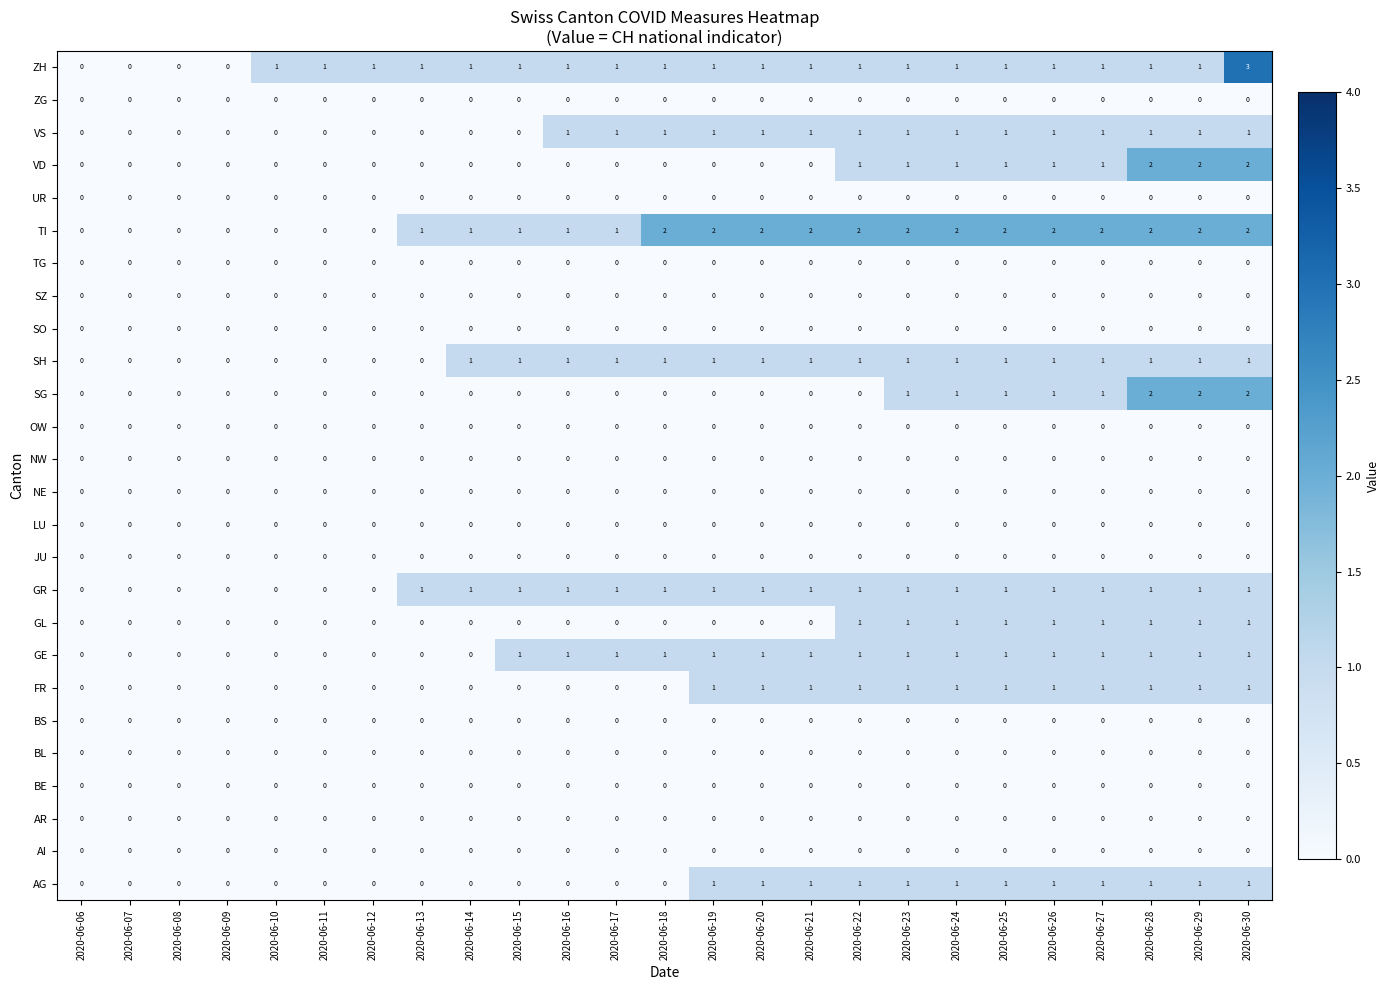

What is the sum of all VS values?

15